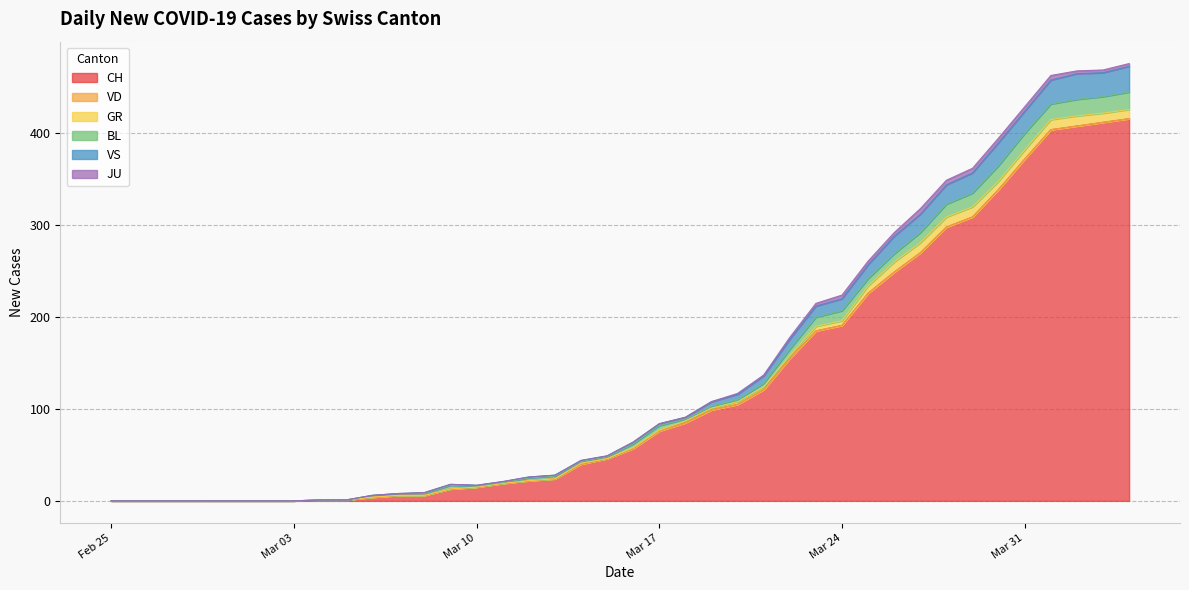

What is the greatest value displayed?

416